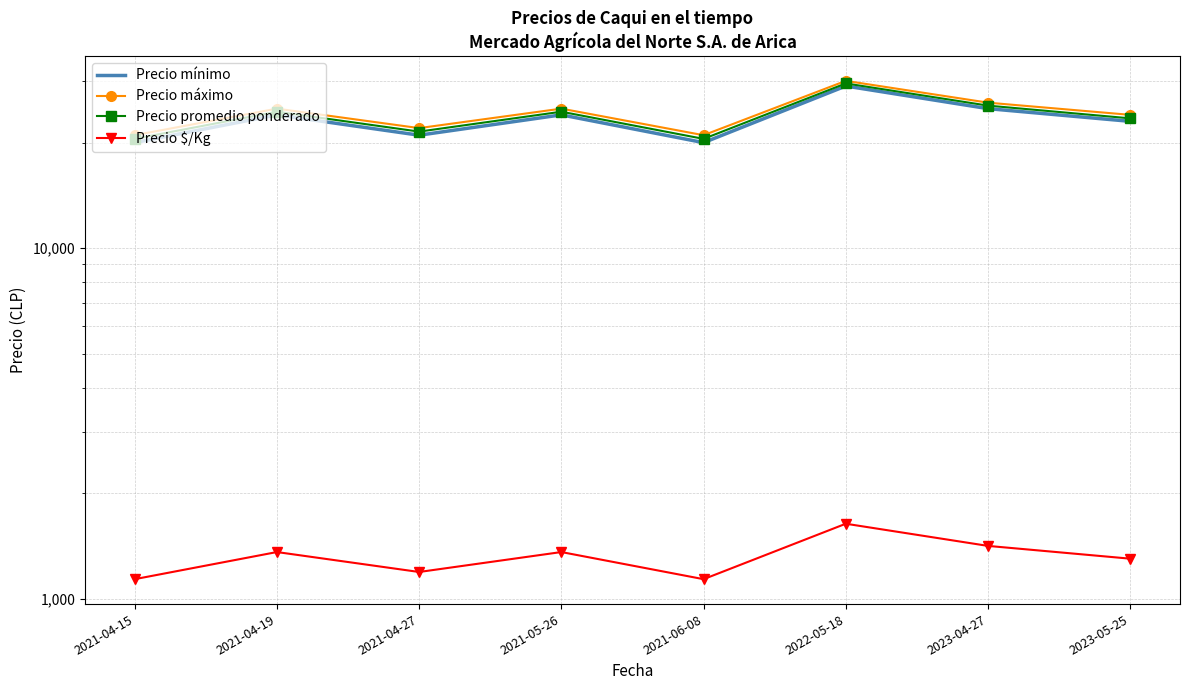

What is the spread (max minus min) of values at 2022-05-18?

28361